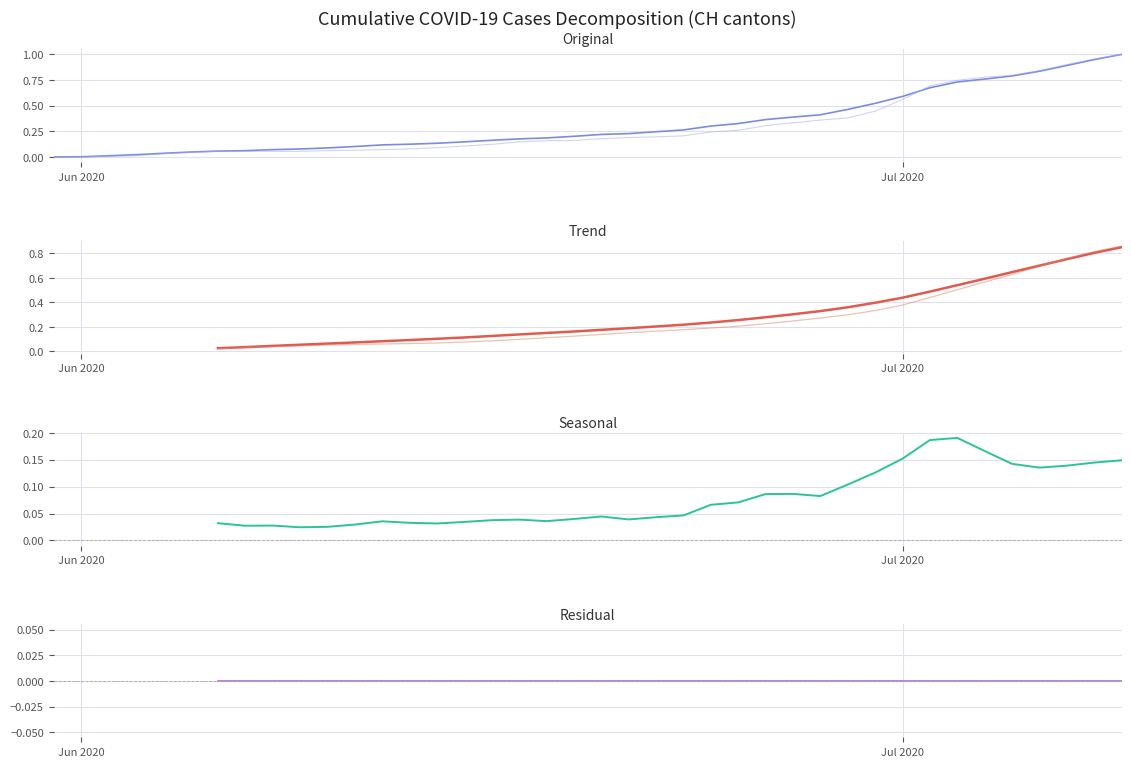

How many lines are shown in the chart?

6